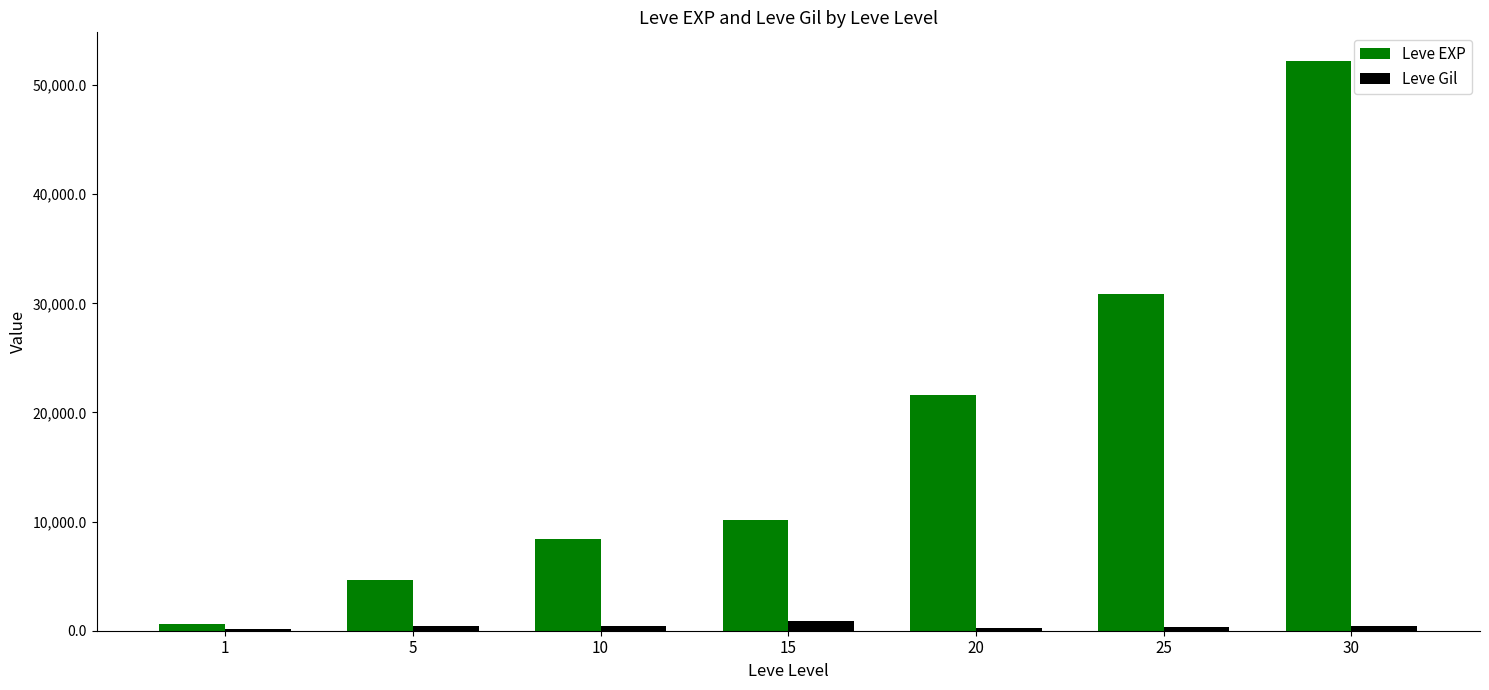

What is the sum of all Leve Gil values?

2903